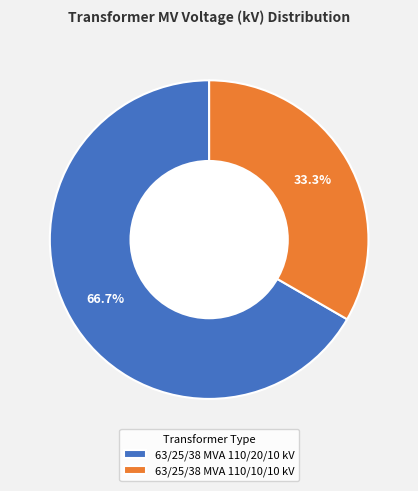

To the nearest percent, what is the difference between the 63/25/38 MVA 110/10/10 kV and 63/25/38 MVA 110/20/10 kV slice percentages?

33%